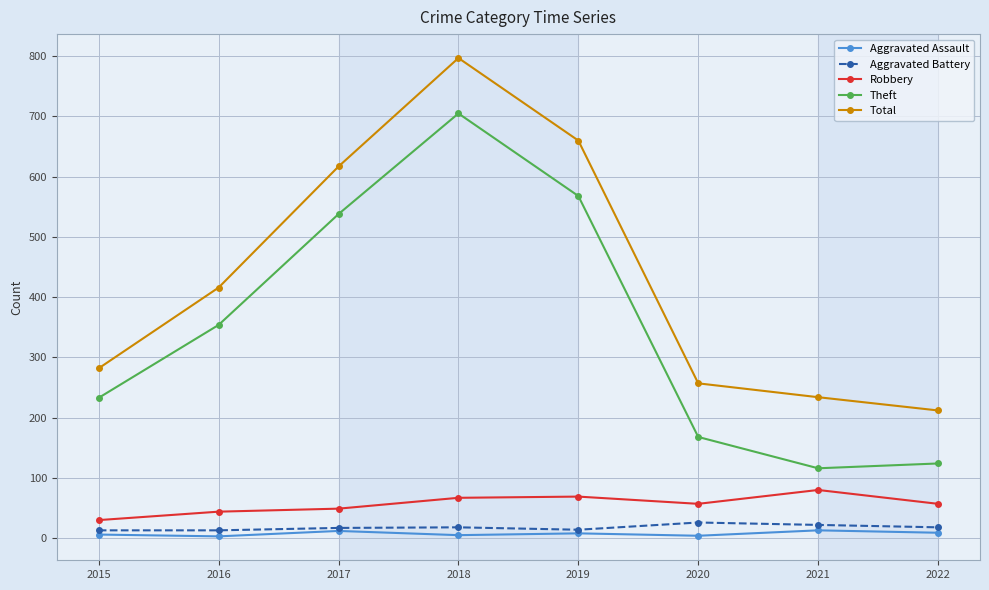

How many lines are shown in the chart?

5